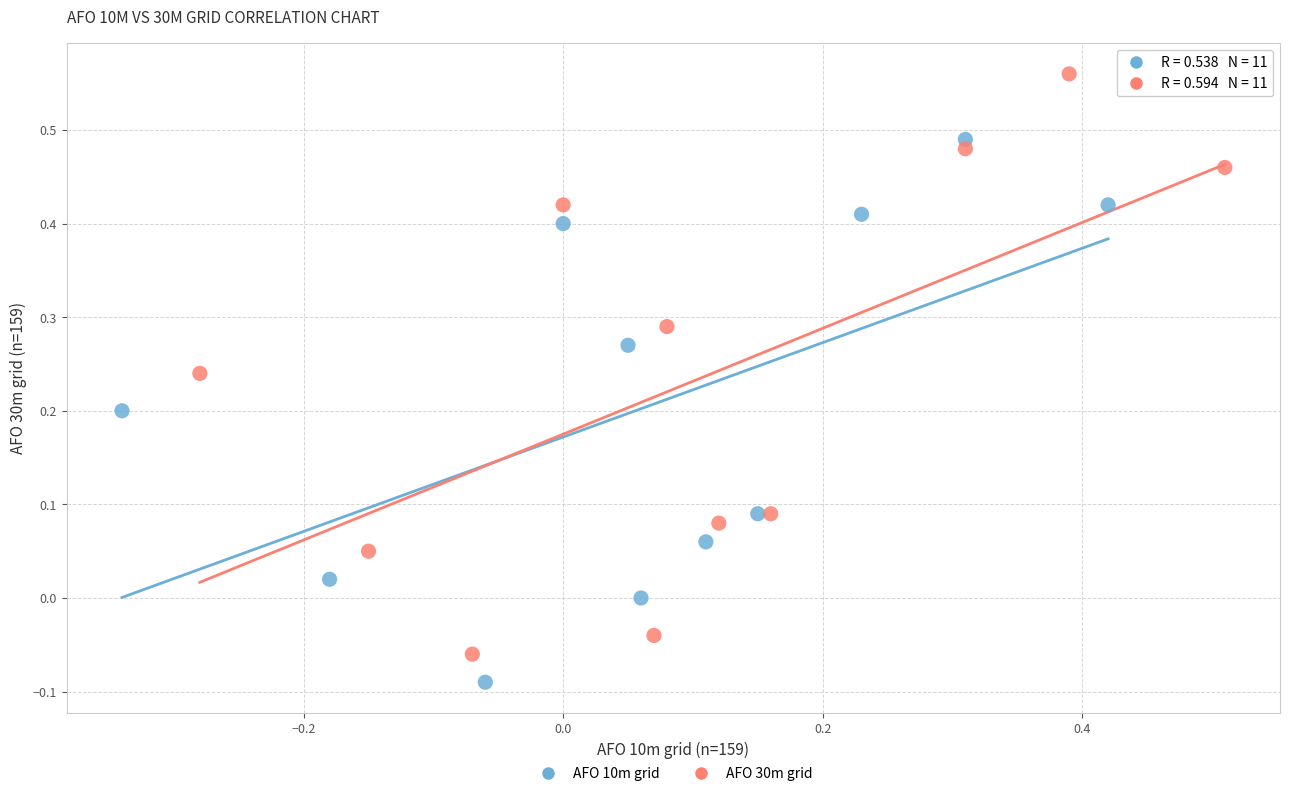

Which series contains the highest Y value?

AFO 30m grid